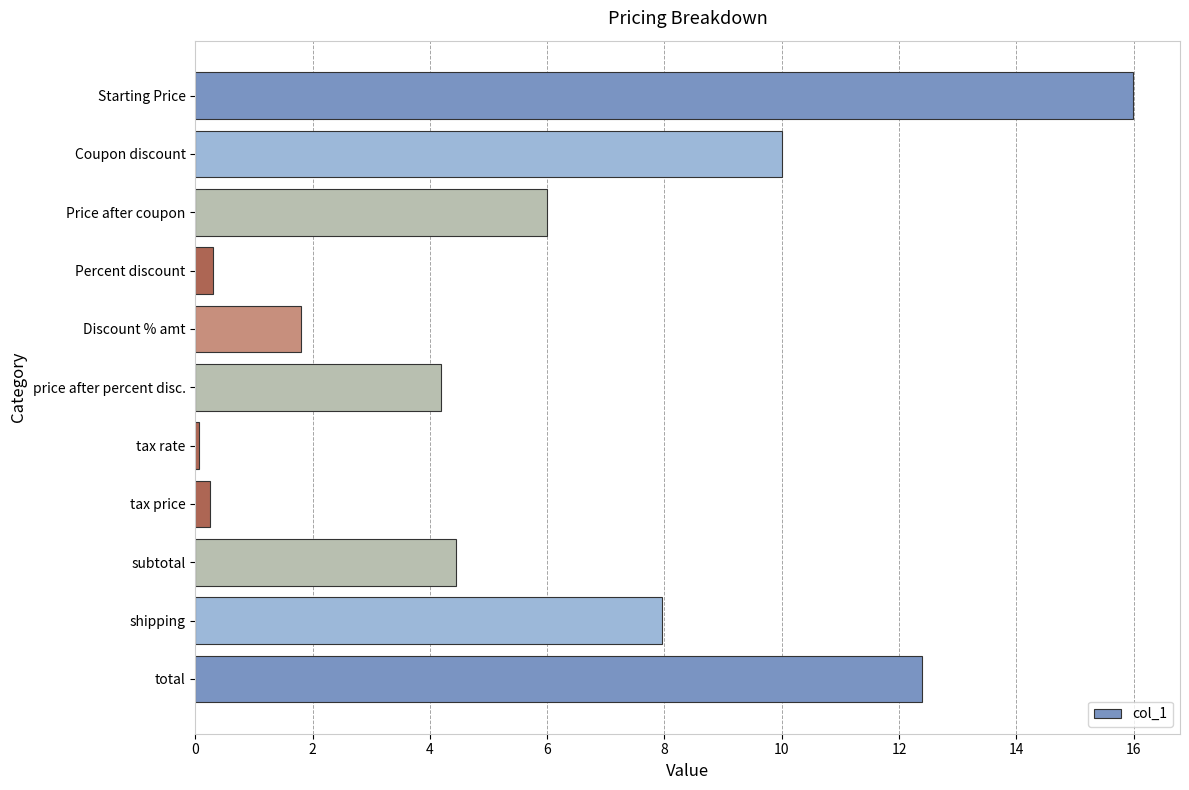

What is the difference between the maximum and minimum values?

15.9